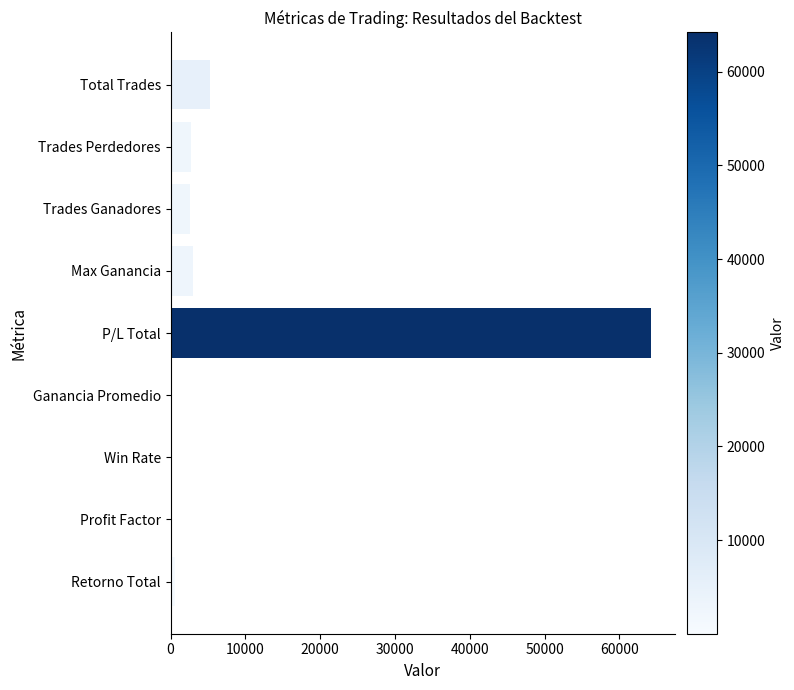

Is it true that the value at Max Ganancia is 2984.8?

True